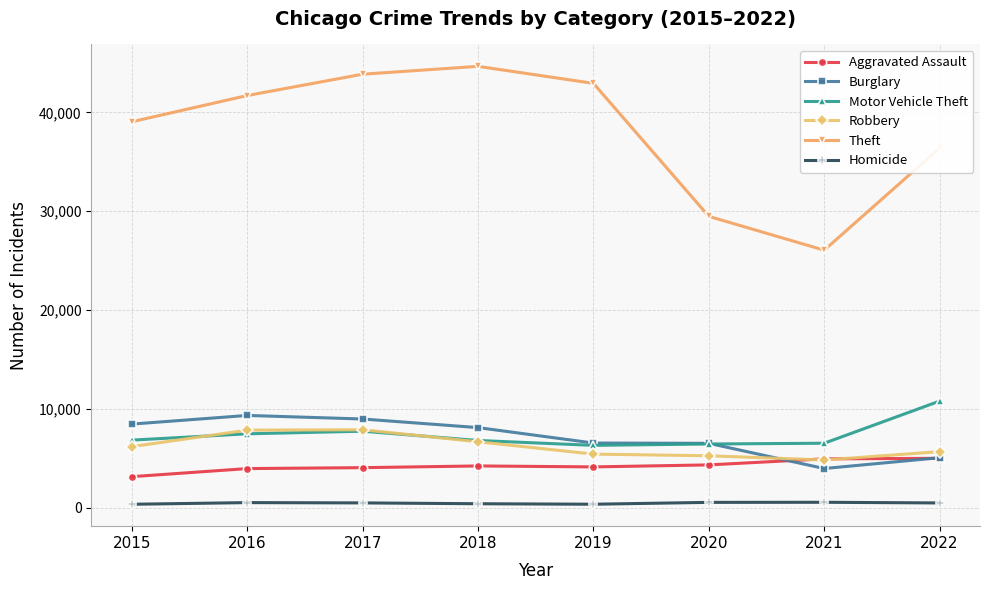

How many interior local peaks does the Theft series have?

1